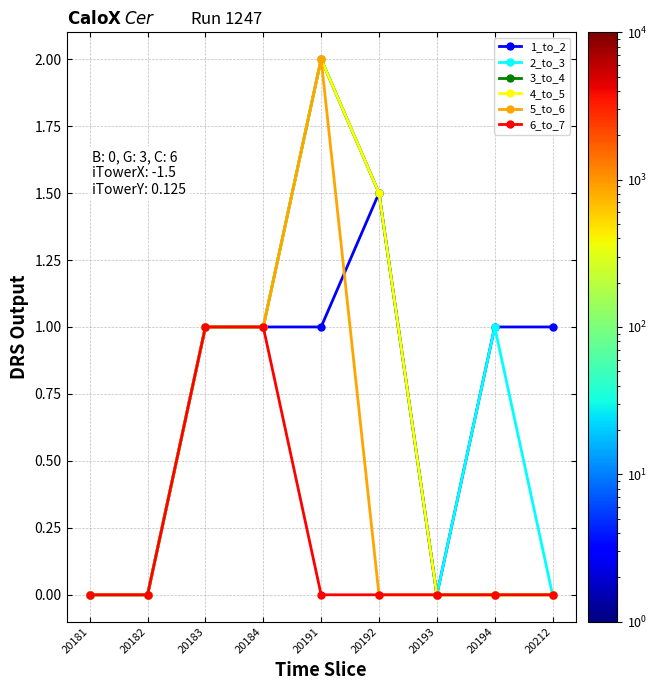

Which series has the widest spread of values?

2_to_3